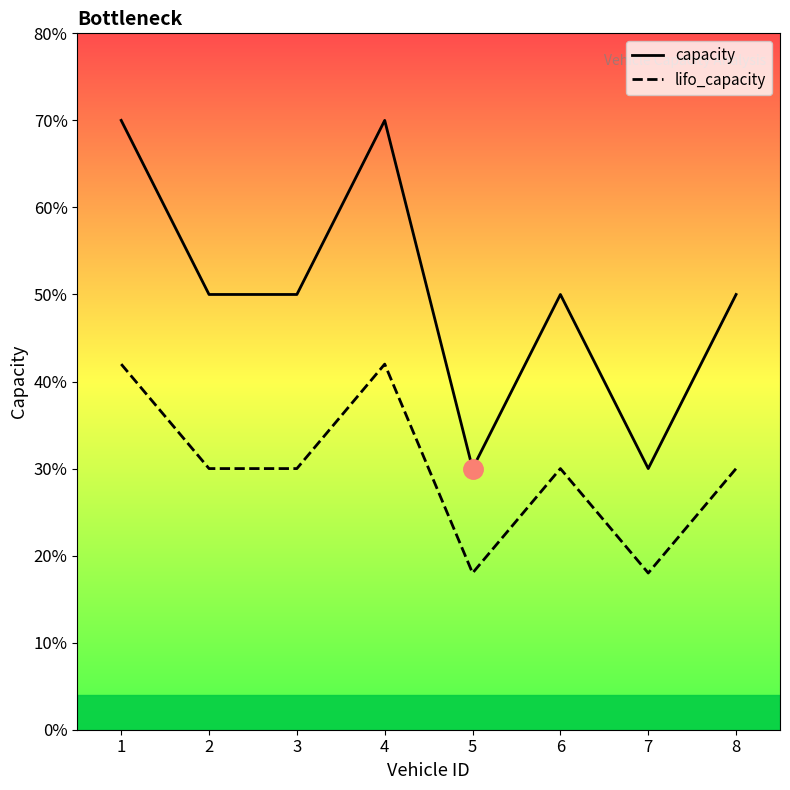

How many interior local peaks does the capacity series have?

2